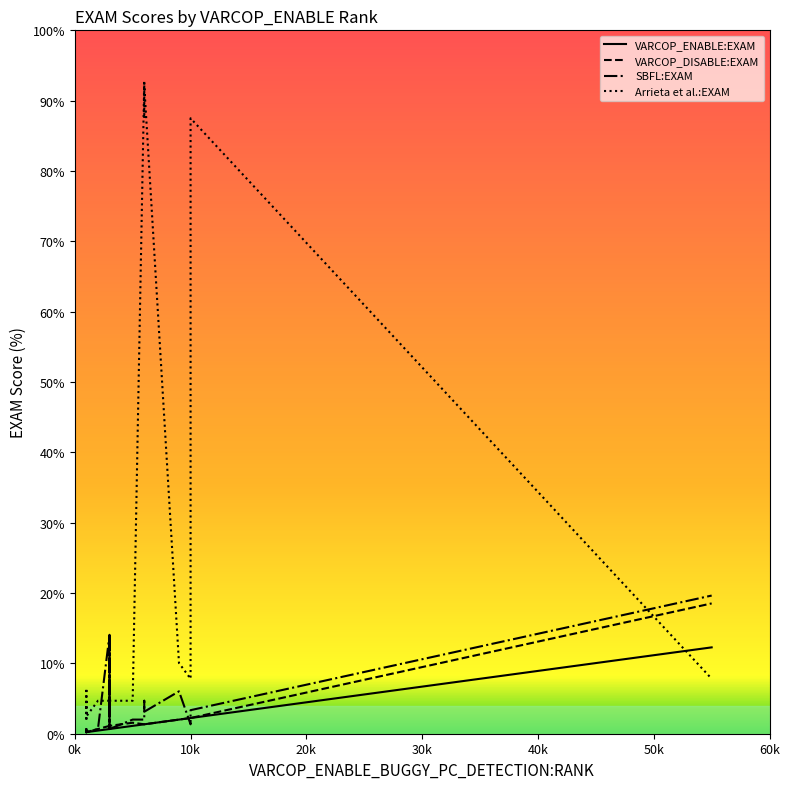

Is it true that SBFL:EXAM equals 1.4 at 14?

False